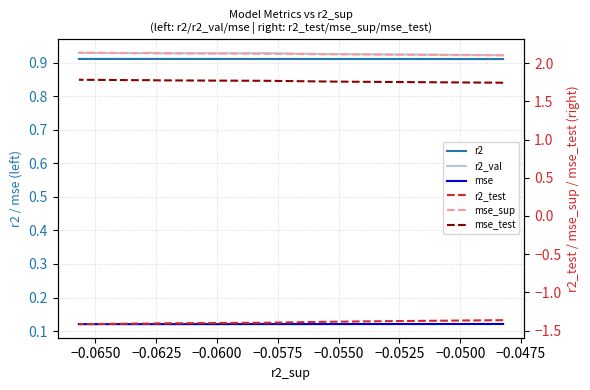

What is the value of the mse_sup point at the 10th from the left?

2.1